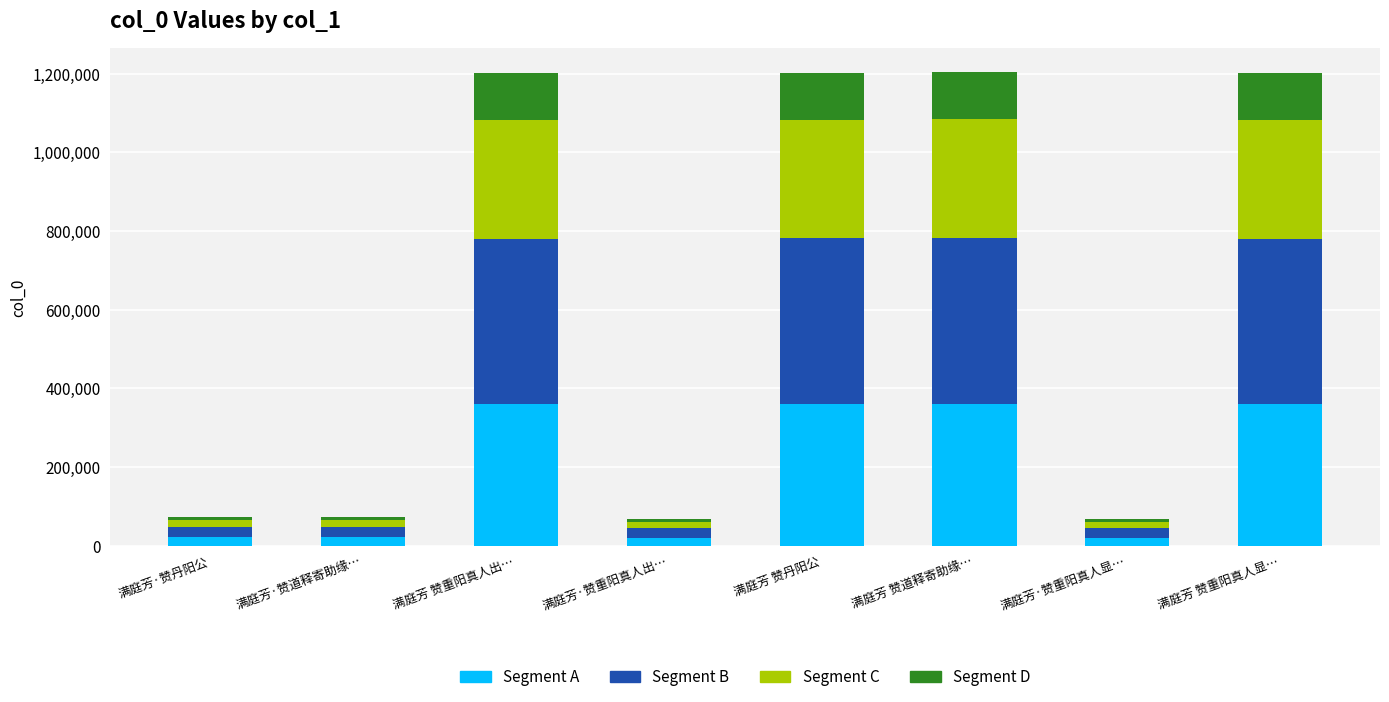

What is the highest value of the Segment A series?

361277.1